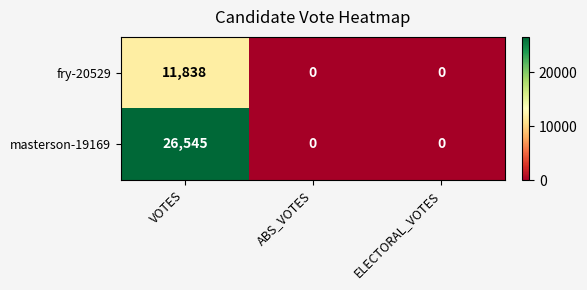

At how many categories does at least one series exceed 12288?

1